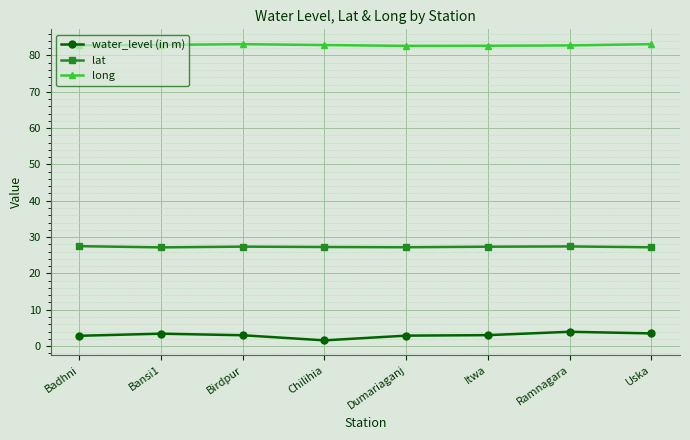

What is the spread (max minus min) of values at Bansi1?

79.5